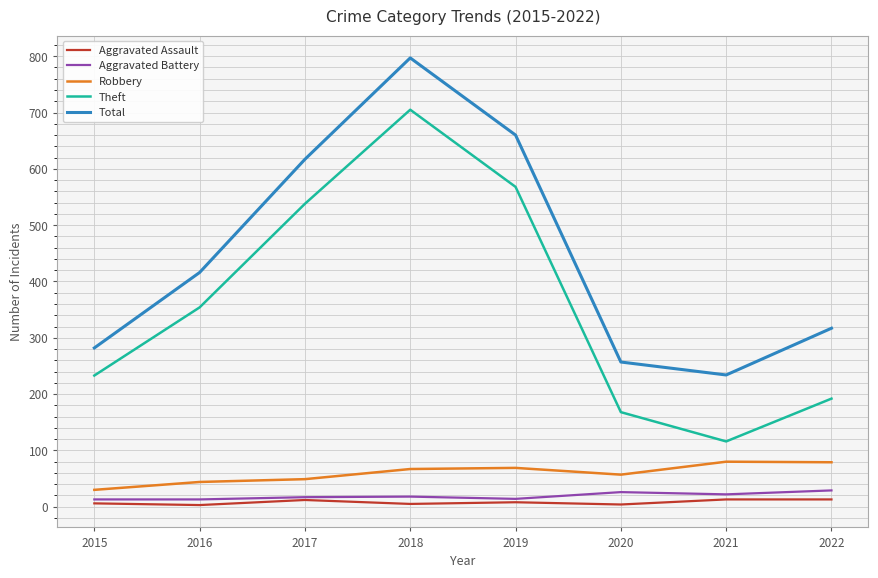

True or false: Aggravated Battery has a value of 26 at 2020.

True